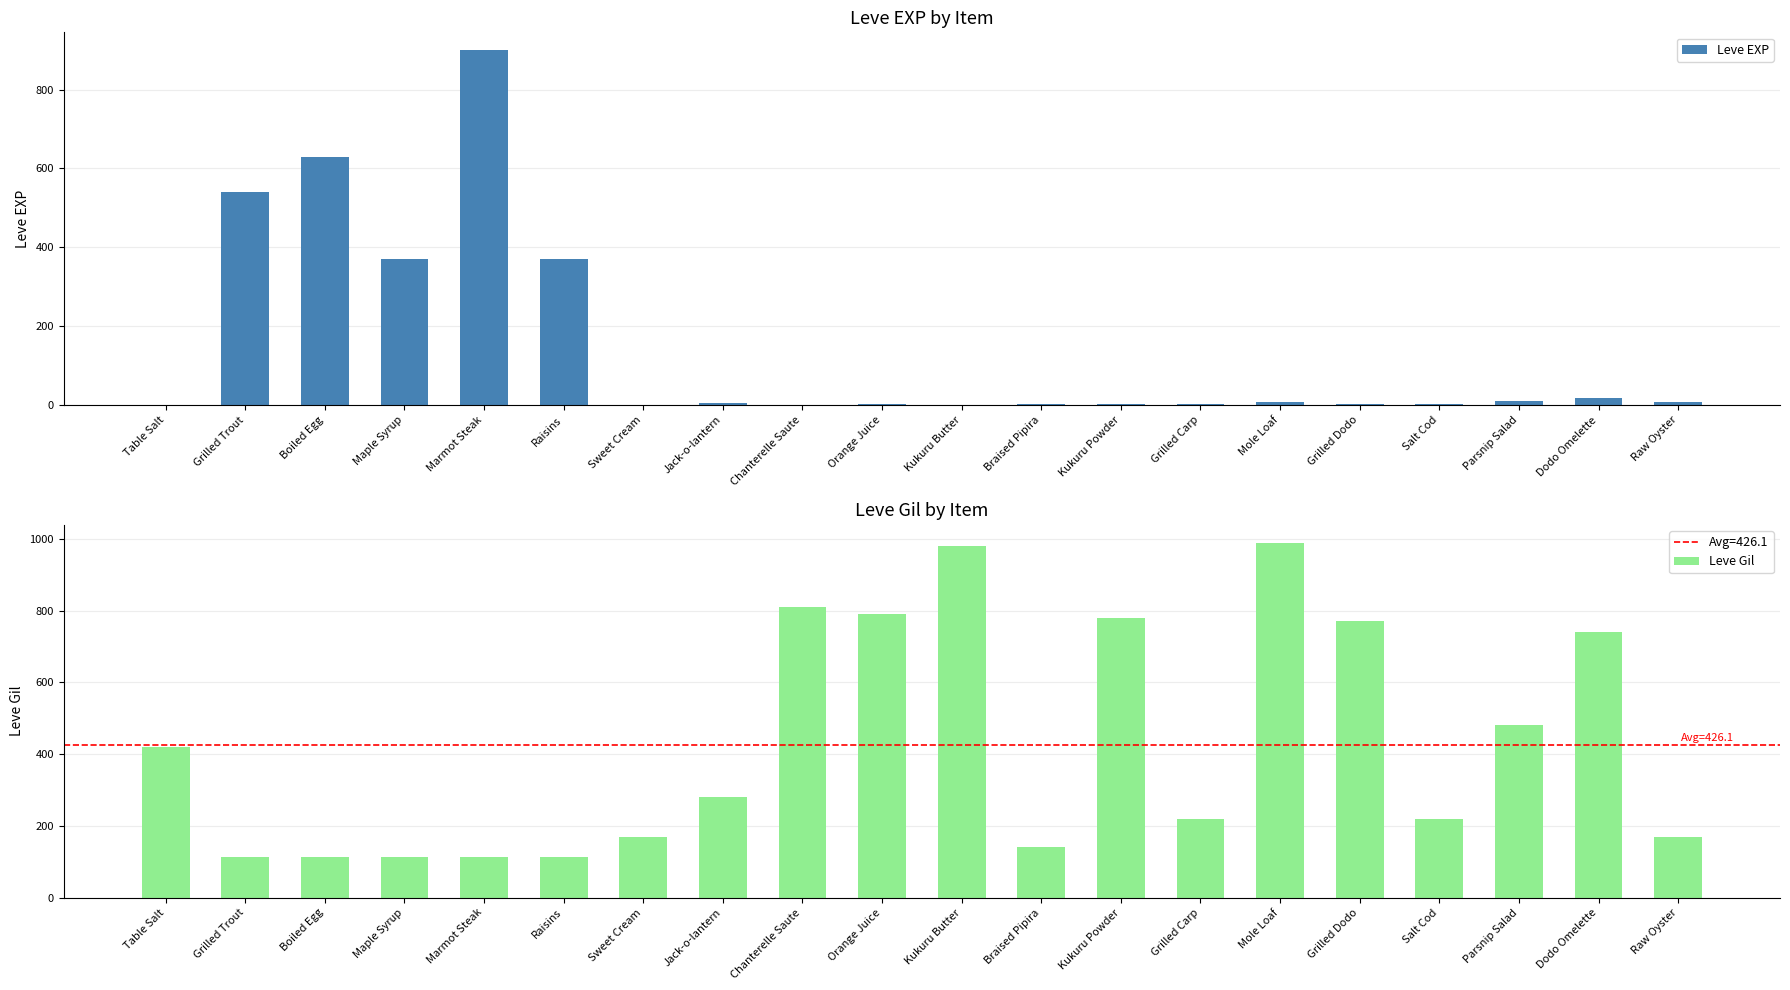

Rank the categories by Leve EXP value from lowest to highest.

Table Salt, Sweet Cream, Chanterelle Saute, Kukuru Butter, Orange Juice, Braised Pipira, Kukuru Powder, Grilled Carp, Salt Cod, Grilled Dodo, Jack-o-lantern, Raw Oyster, Mole Loaf, Parsnip Salad, Dodo Omelette, Maple Syrup, Raisins, Grilled Trout, Boiled Egg, Marmot Steak